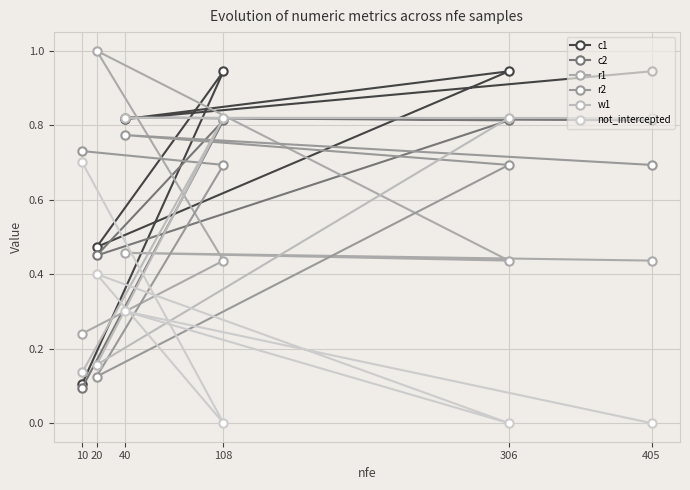

What is the label of the 1st point from the left?

10